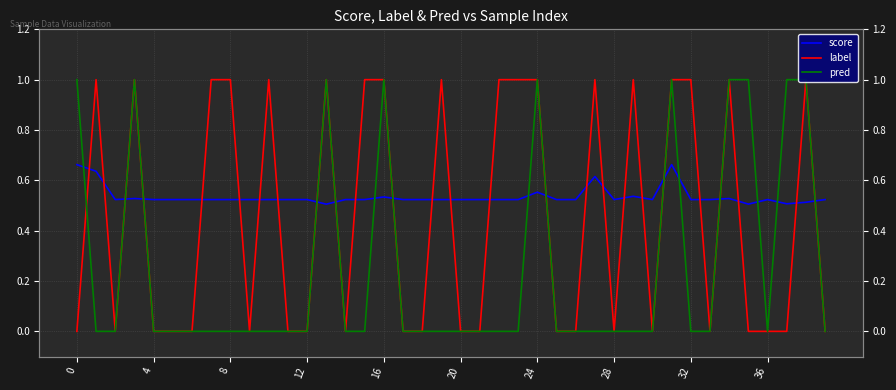

What is the sum of the label values at 19 and 30?

1.0